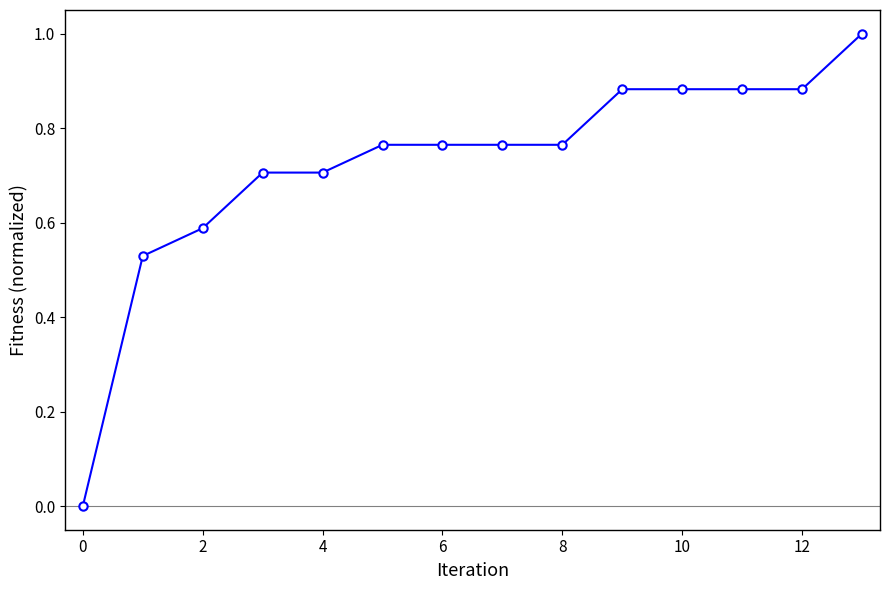

How many distinct data groups are displayed?

1